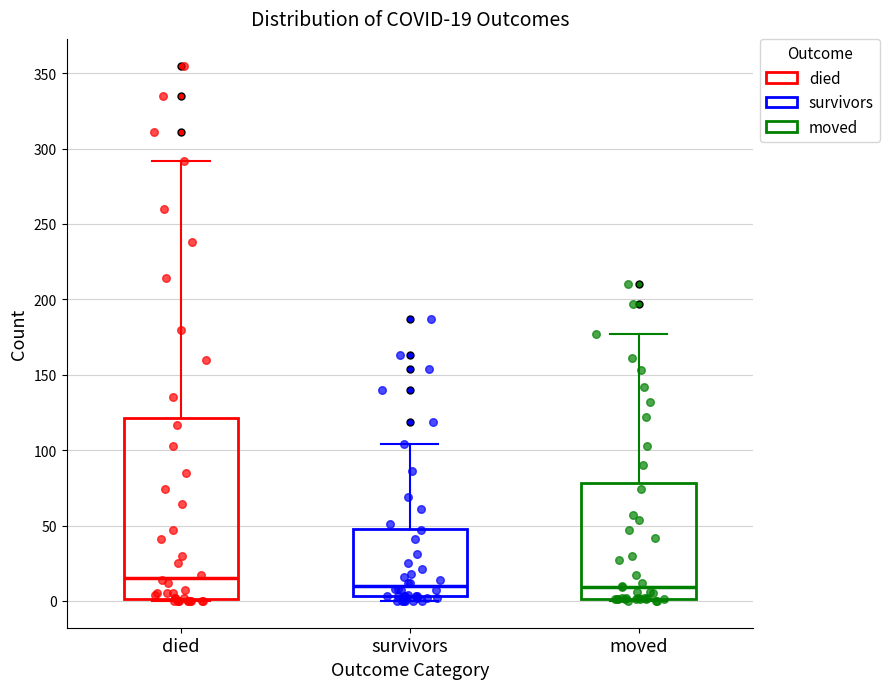

Which box's median line is the highest?

died